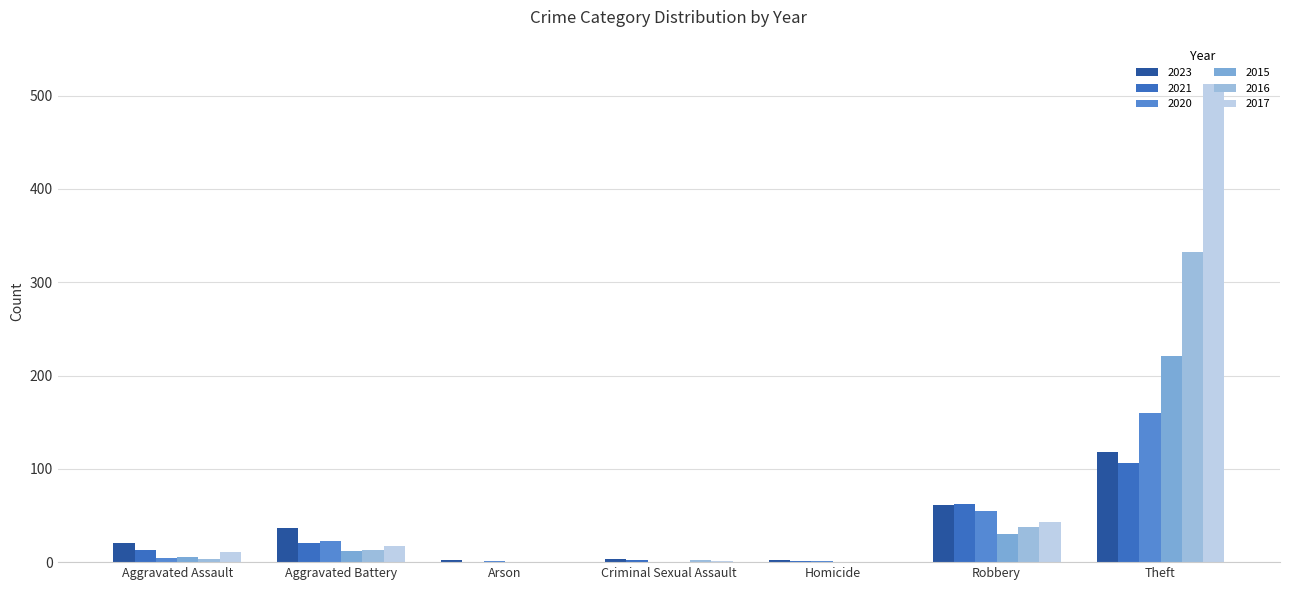

What position from the right is Aggravated Assault?

7